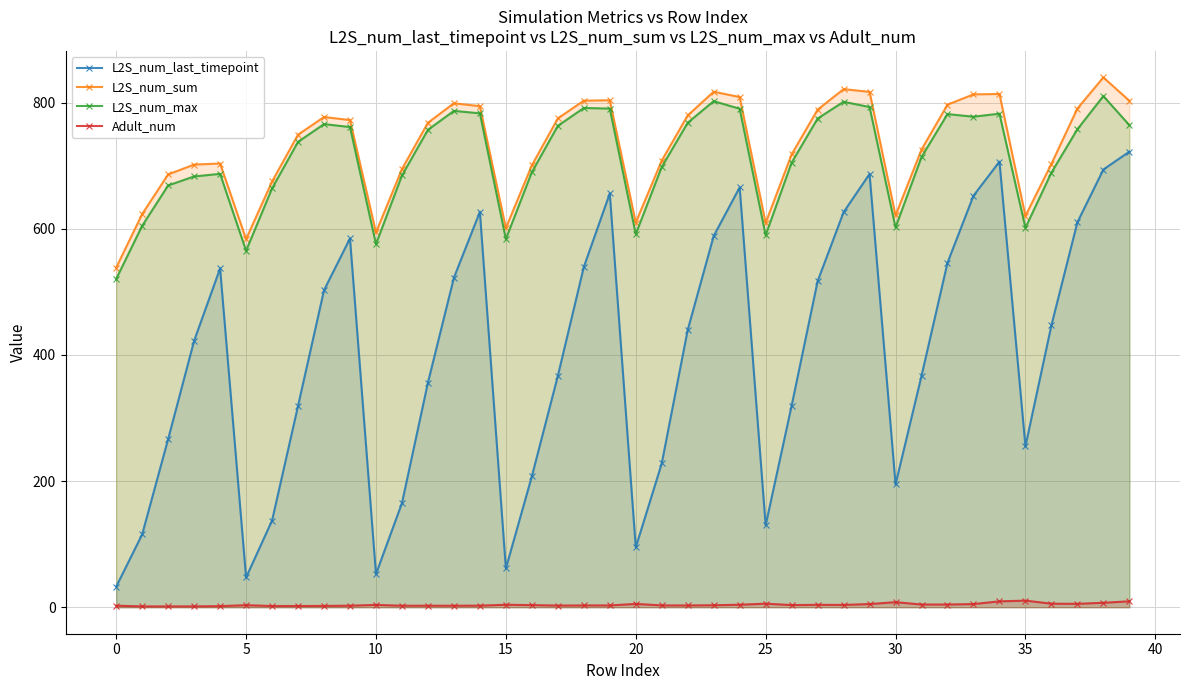

What is the smallest value displayed?

1.3